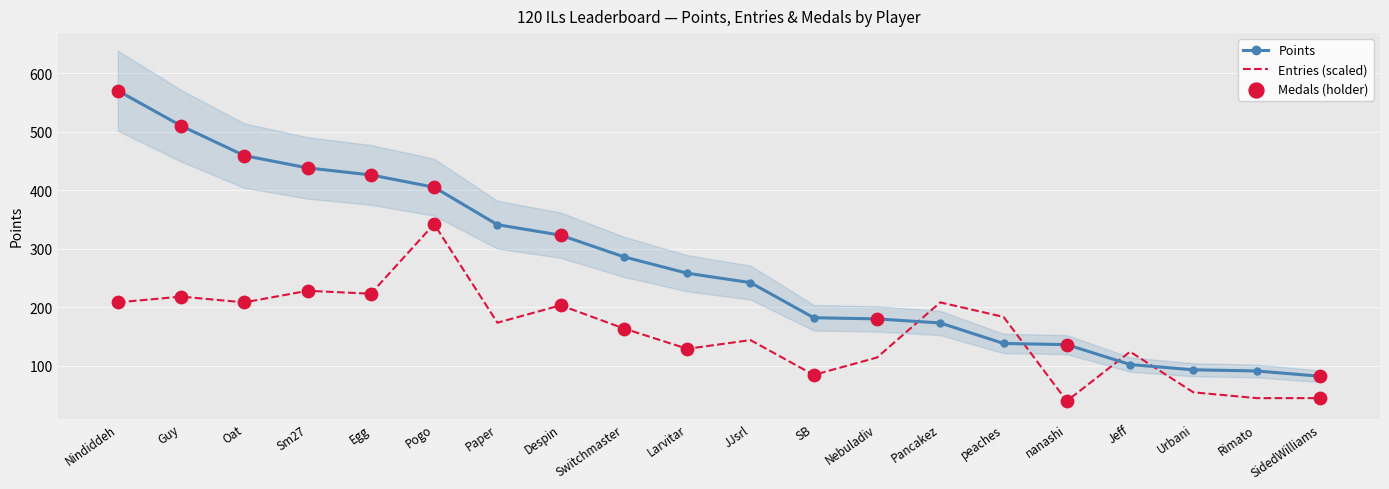

At which category is the sum across all series the highest?

Nindiddeh